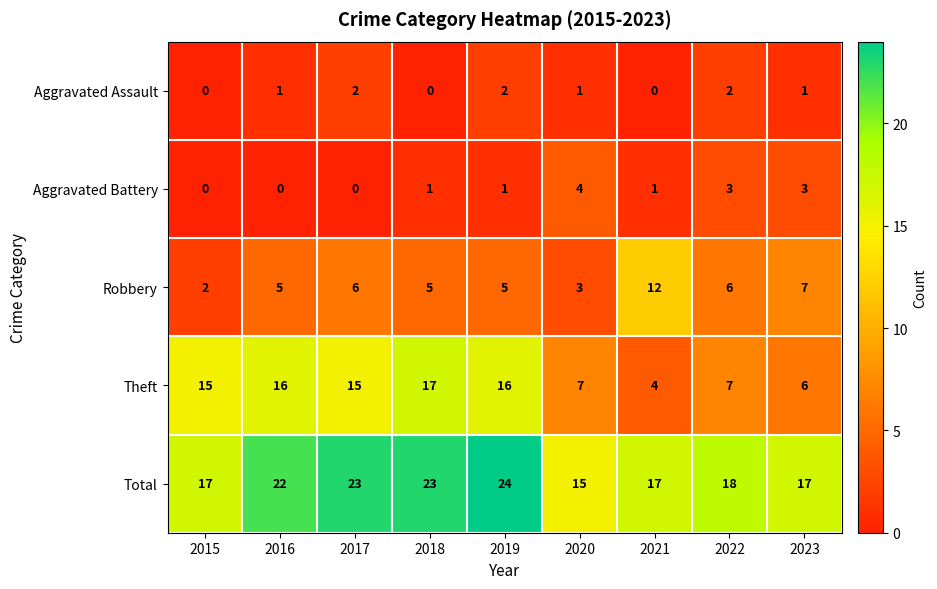

What value does the Theft series have at 2019?

16